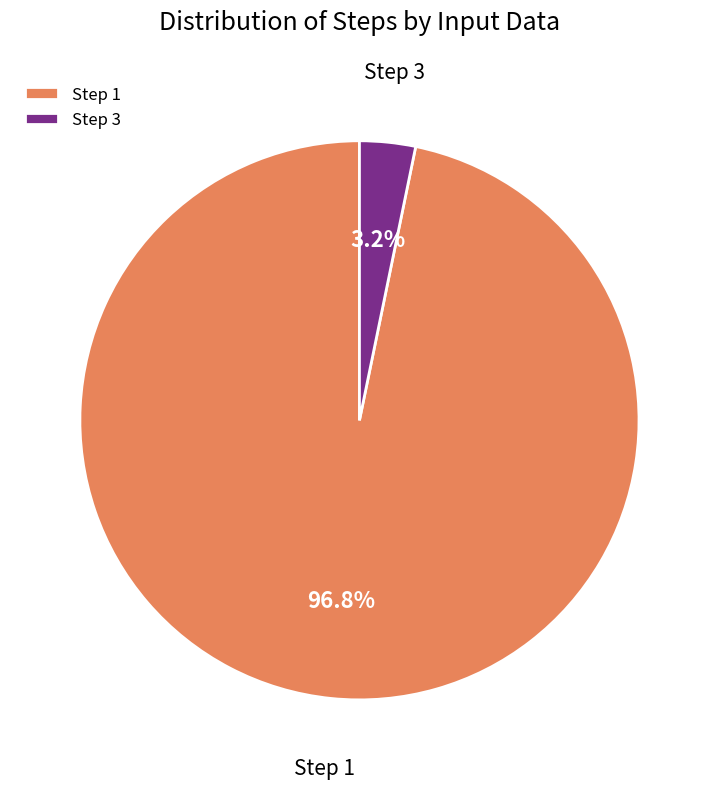

Is it true that Step 3 is 3% of the pie?

True